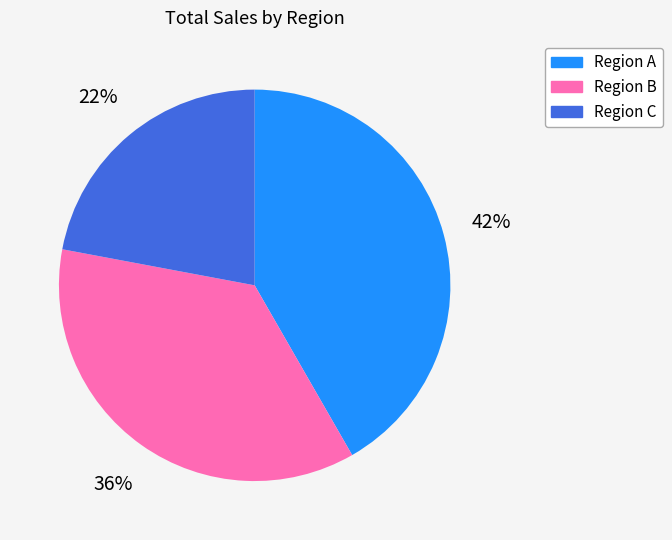

What is the ratio of the value at Region B to the value at Region A?

0.9